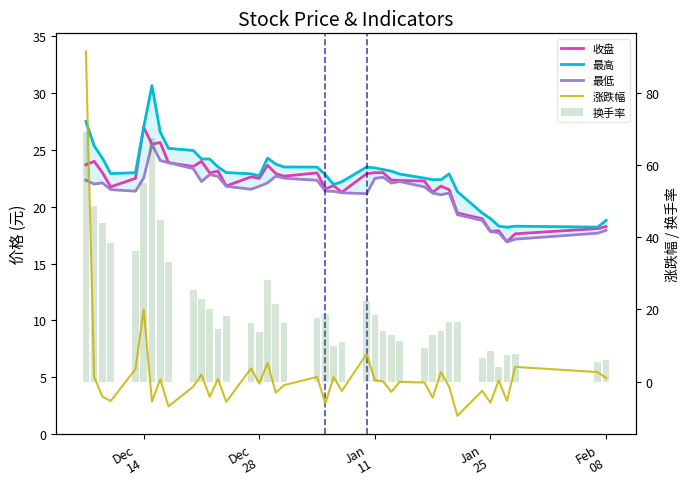

What is the maximum value shown in the chart?

91.6